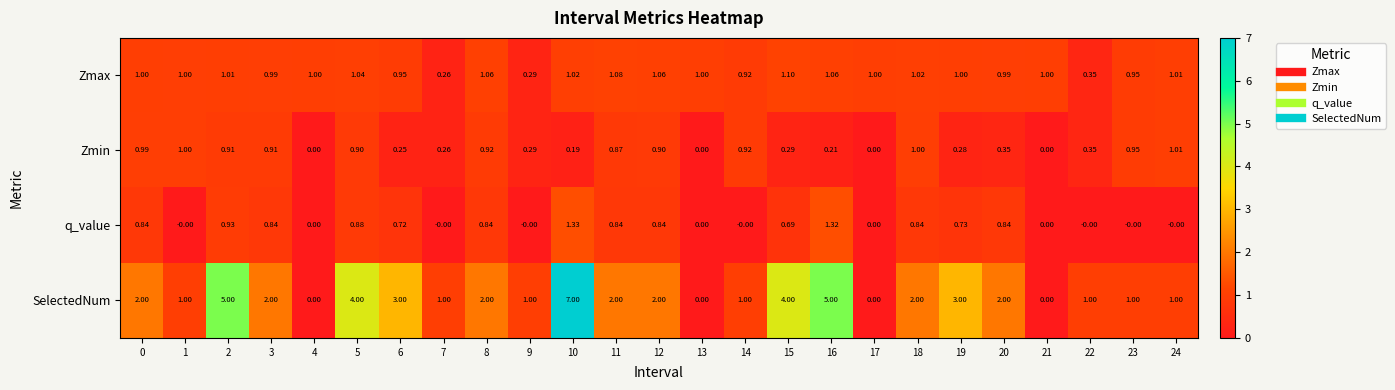

Which series has the largest range (max minus min)?

SelectedNum